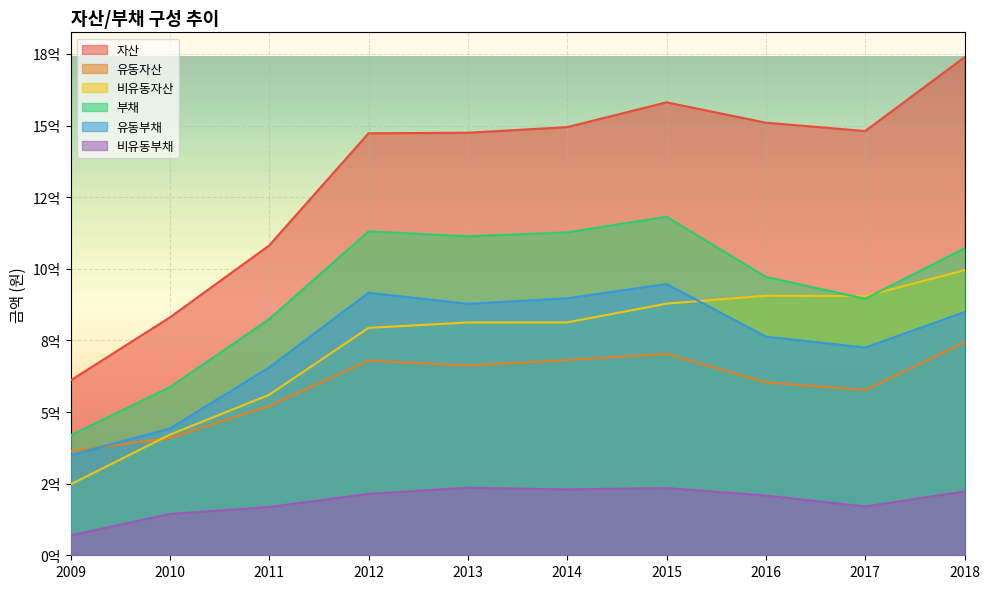

Which series changed the most between 2009 and 2012?

자산